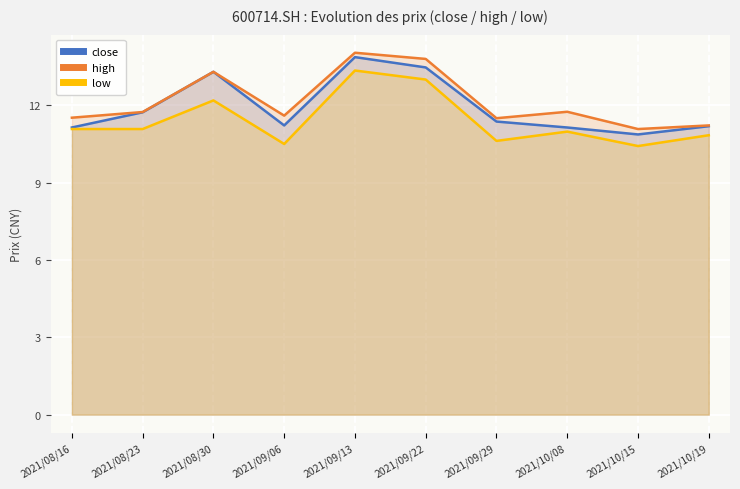

At which label does low first exceed 11?

2021/08/16